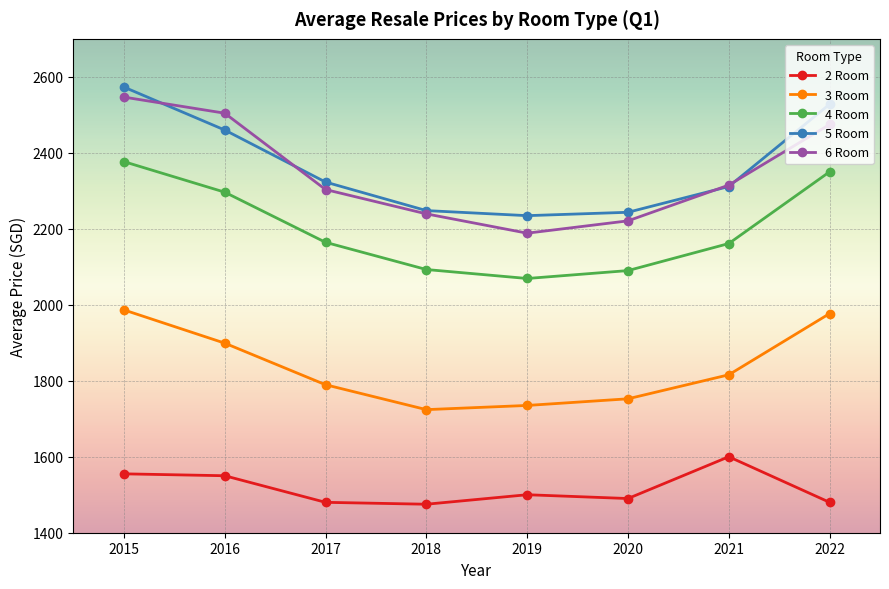

Where is 5 Room nearest to the value 2403?

2016